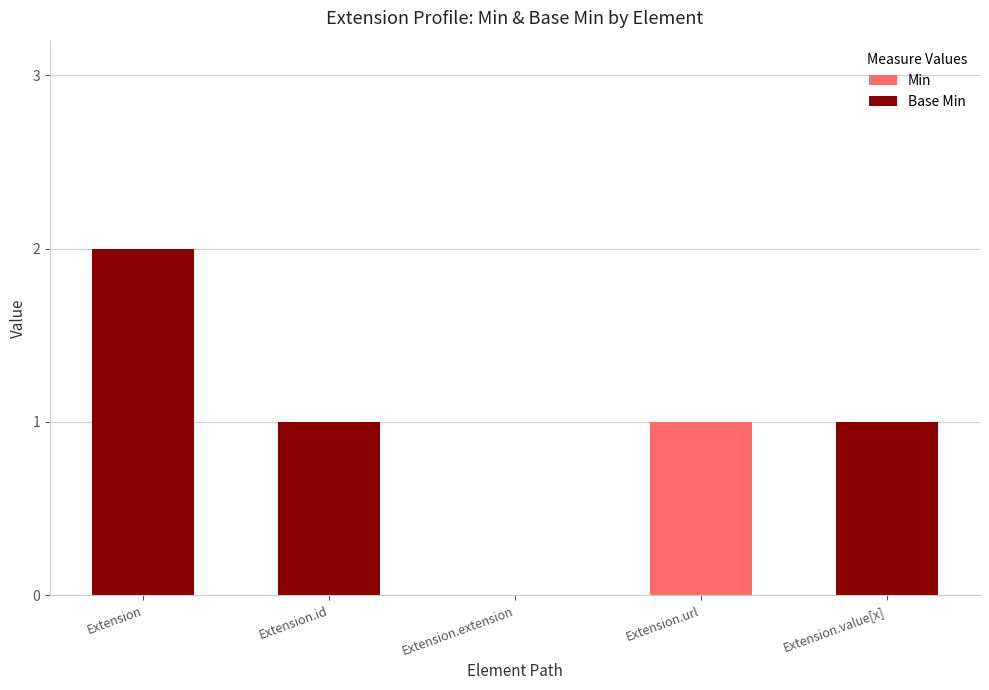

At which category is the sum across all series the highest?

Extension